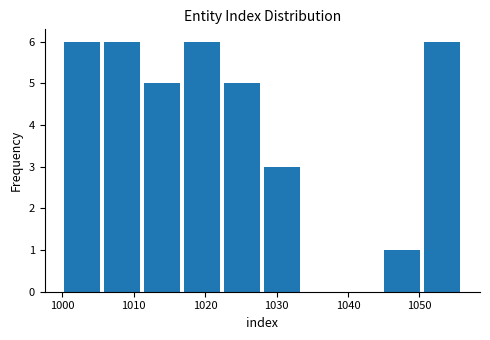

How tall is the bar that spans 1022.4 to 1028.0 on the x-axis? Neither the bar edges nor the heights are printed on the chart, so give them approximately, as read against the axes.

5